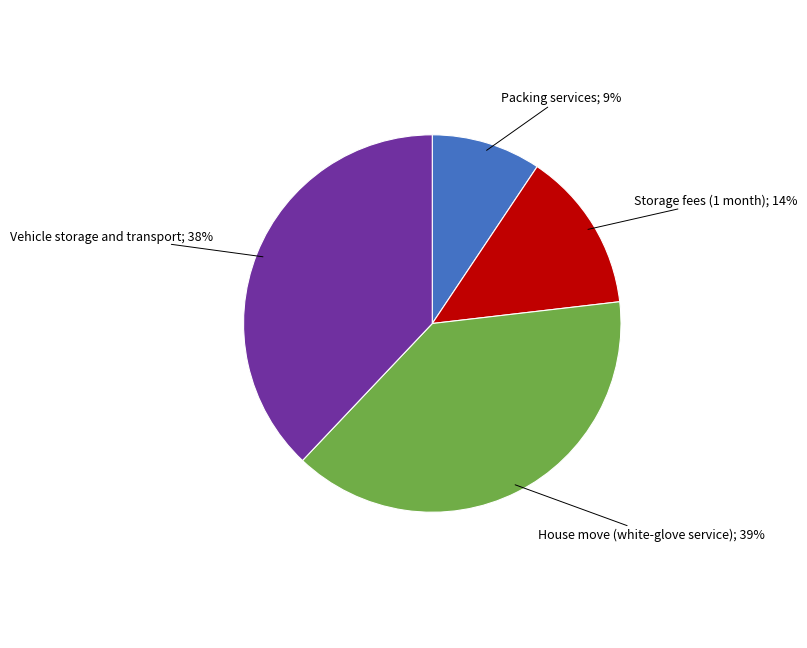

To the nearest percent, what is the average slice percentage?

25%